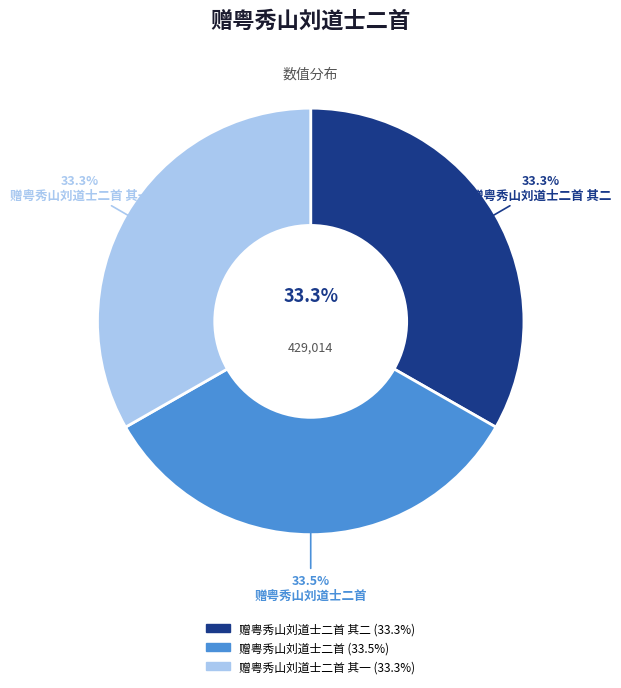

True or false: 赠粤秀山刘道士二首 accounts for 42% of the total.

False